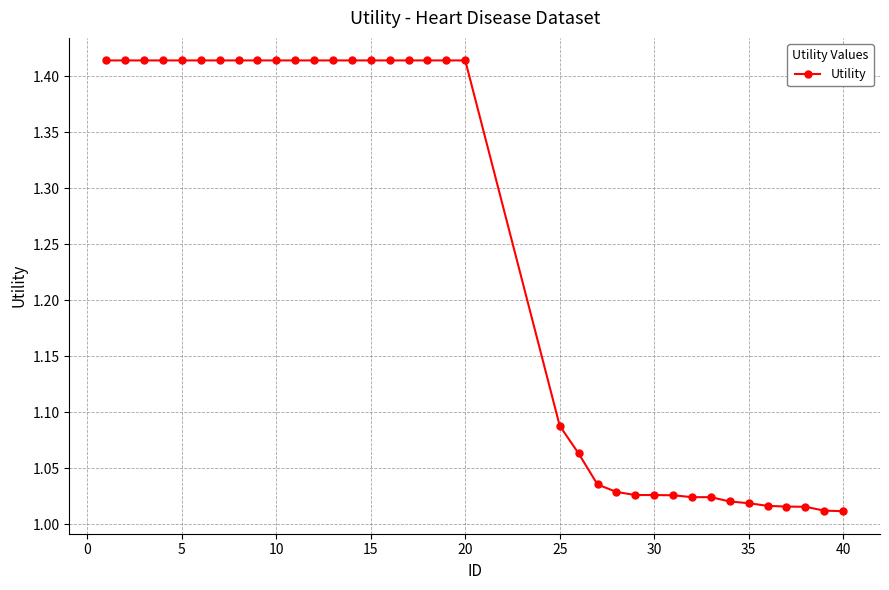

What is the difference between the second highest and minimum values?

0.4